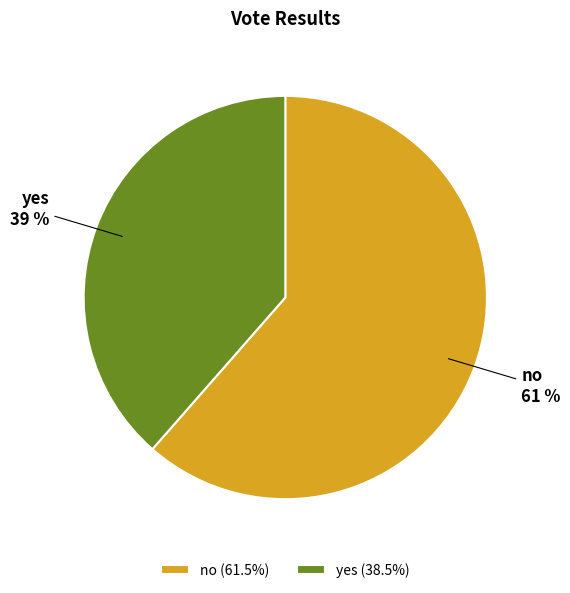

The yes slice represents 39% of the pie. True or false?

True